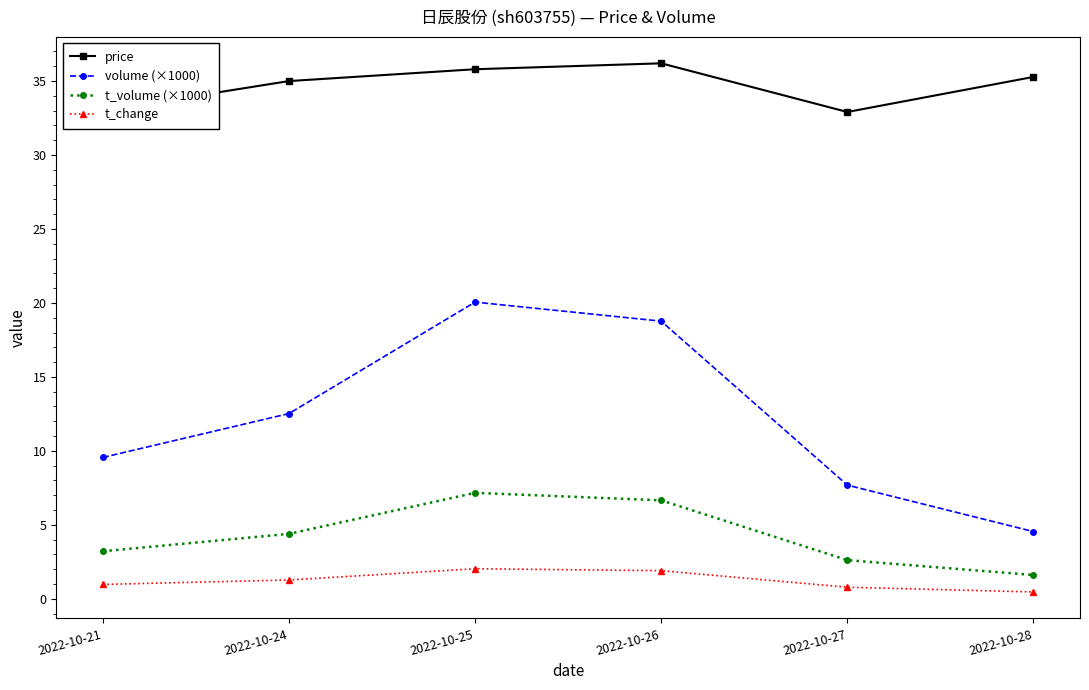

Which series has the widest spread of values?

volume (×1000)